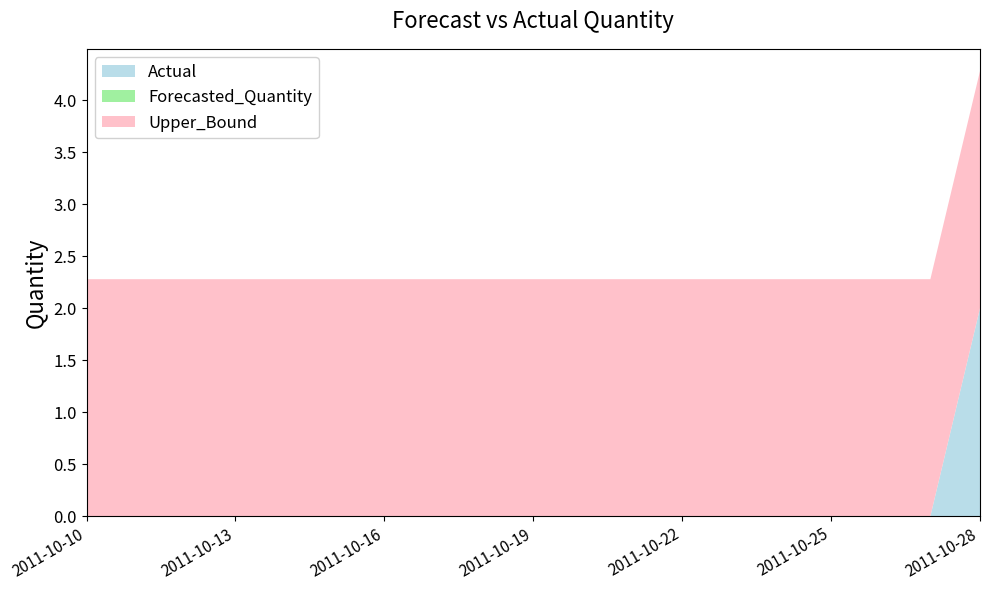

Reading left to right, extract all data points from this chart.

Actual: 0.0	0.0	0.0	0.0	0.0	0.0	0.0	0.0	0.0	0.0	0.0	0.0	0.0	0.0	0.0	0.0	0.0	0.0	2.0
Forecasted_Quantity: 0.0	0.0	0.0	0.0	0.0	0.0	0.0	0.0	0.0	0.0	0.0	0.0	0.0	0.0	0.0	0.0	0.0	0.0	0.0
Upper_Bound: 2.3	2.3	2.3	2.3	2.3	2.3	2.3	2.3	2.3	2.3	2.3	2.3	2.3	2.3	2.3	2.3	2.3	2.3	2.3